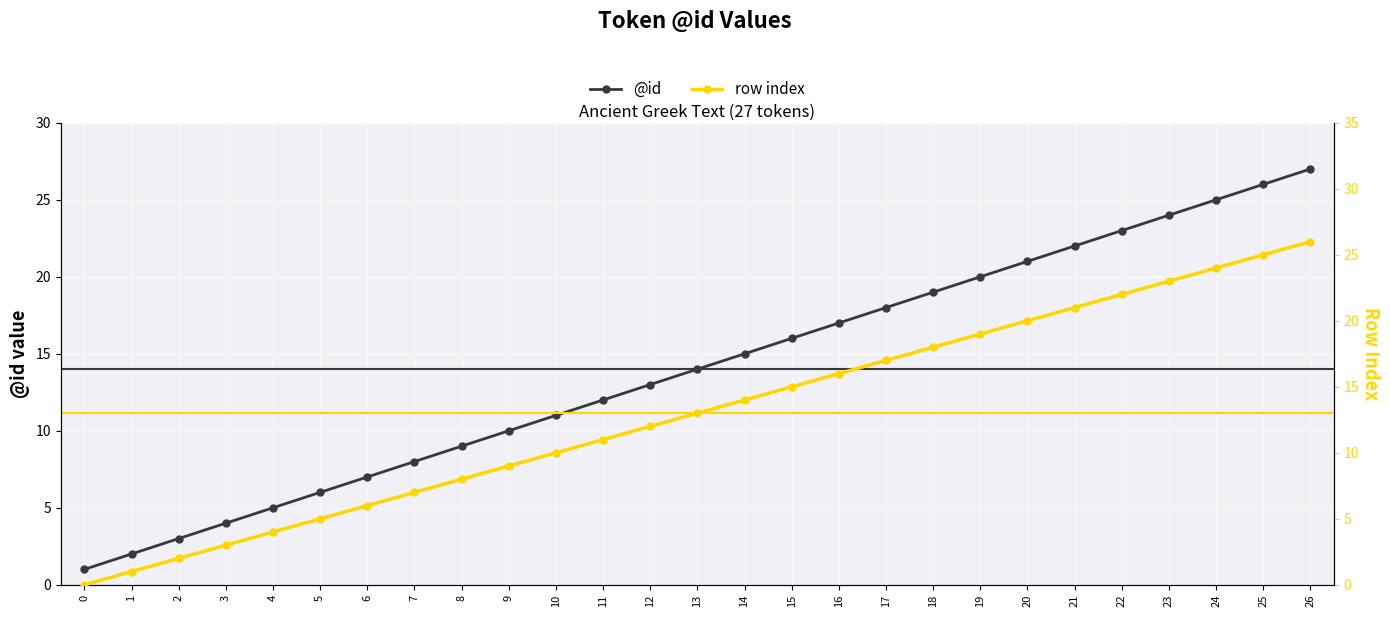

What is the value of the row index point at the 16th from the left?

15